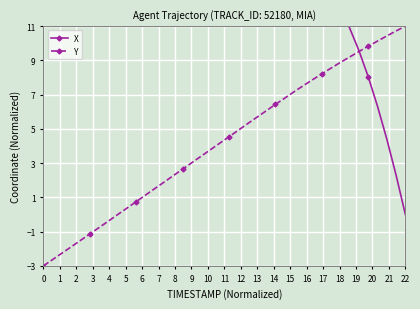

What is the lowest value of the Y series?

-3.0